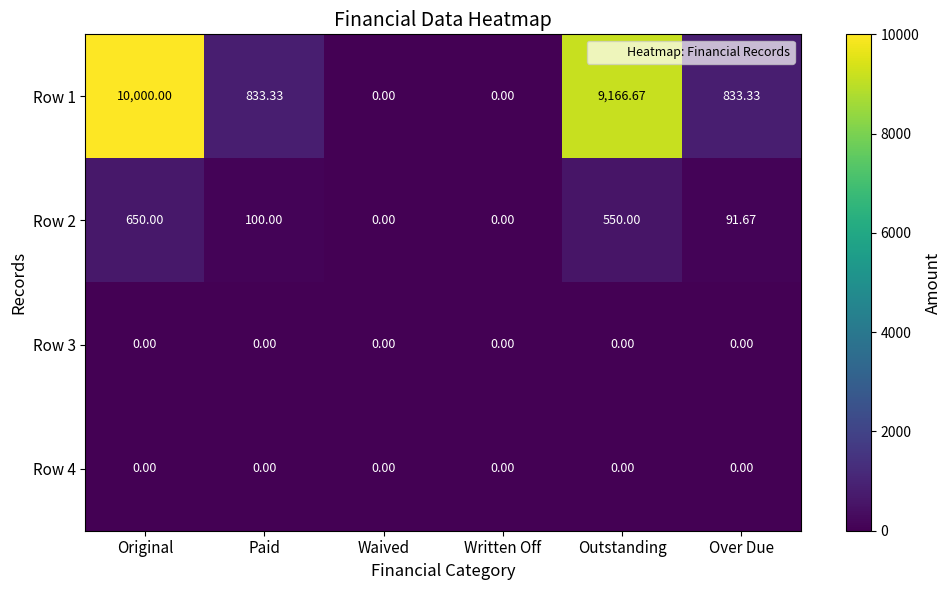

At which category is the sum across all series the highest?

Original